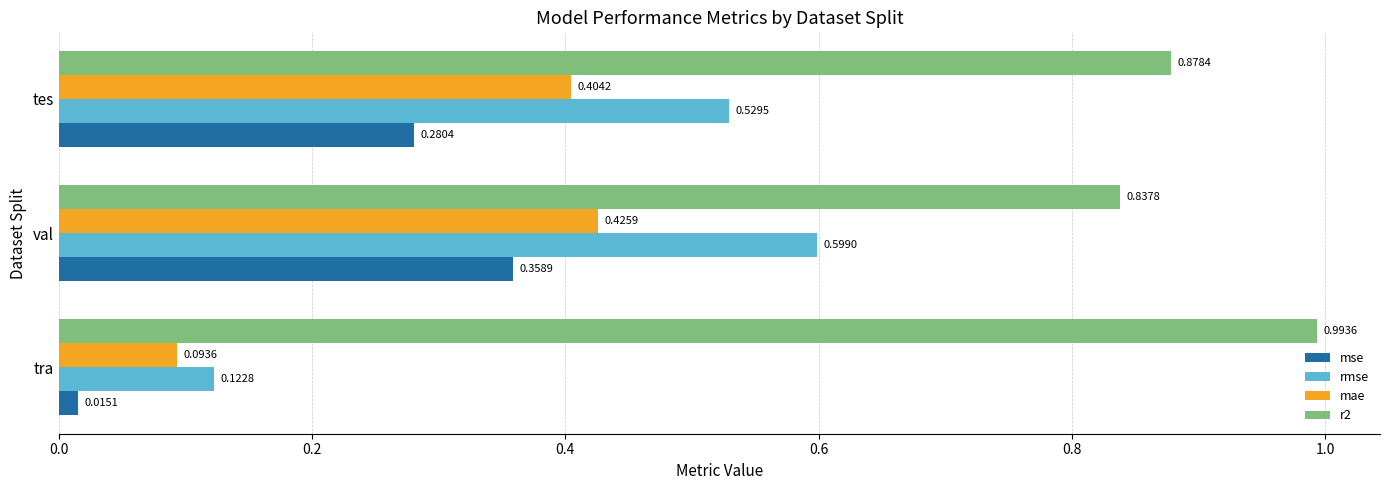

What is the sum of the r2 values at val and tra?

1.8